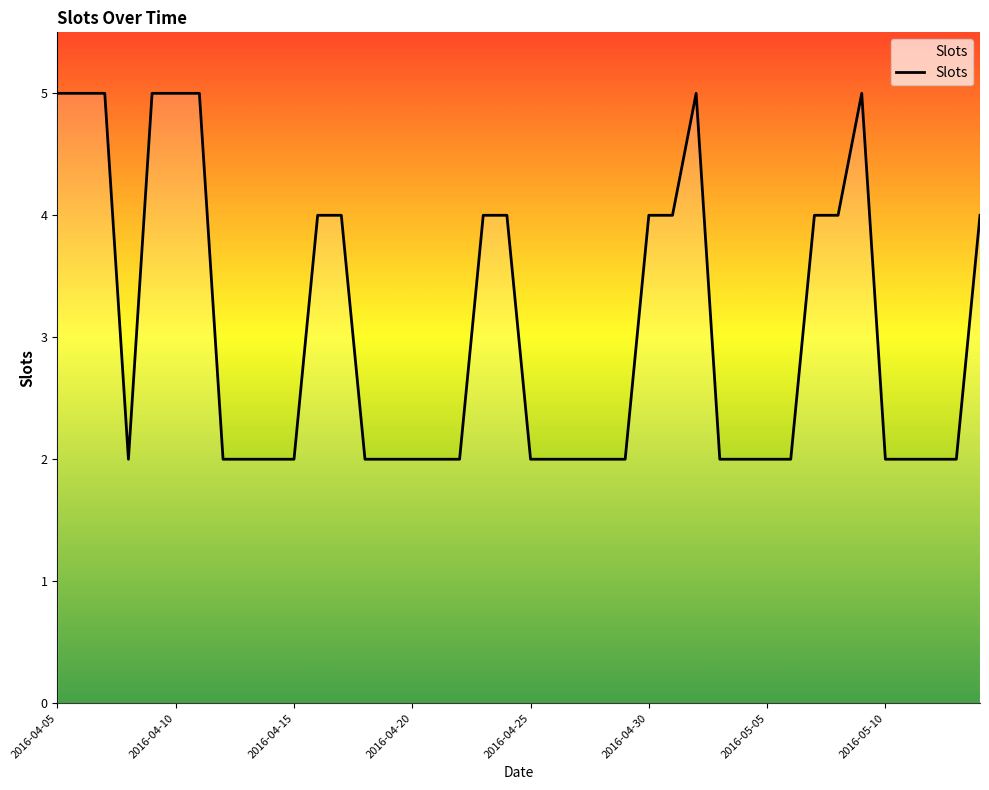

What is the maximum value shown in the chart?

5